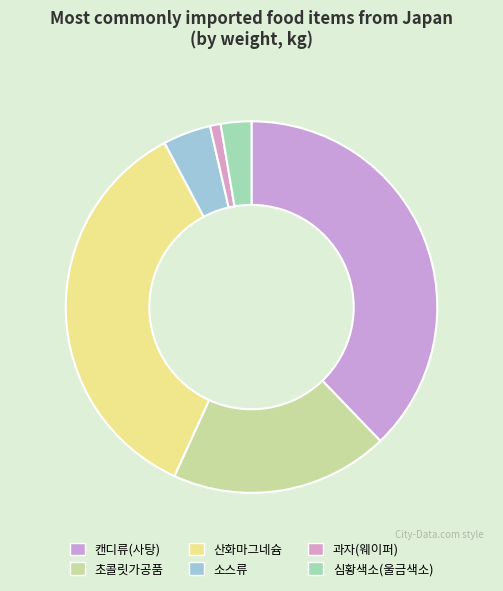

How many slices are in this pie chart?

6